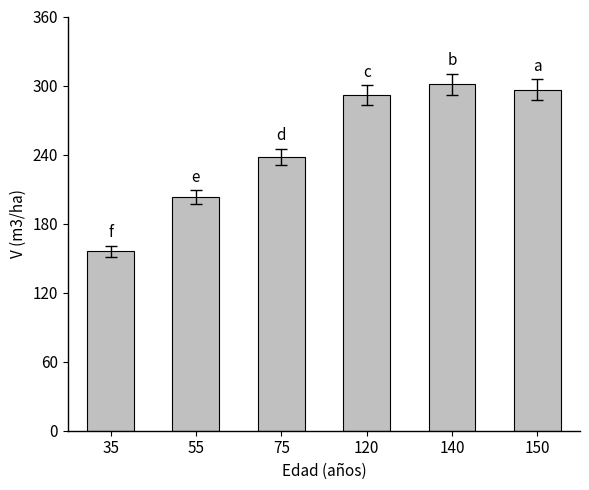

Reading right to left, transcribe all the data shown in this chart.

150=296.6	140=301.1	120=291.6	75=237.7	55=202.8	35=156.1